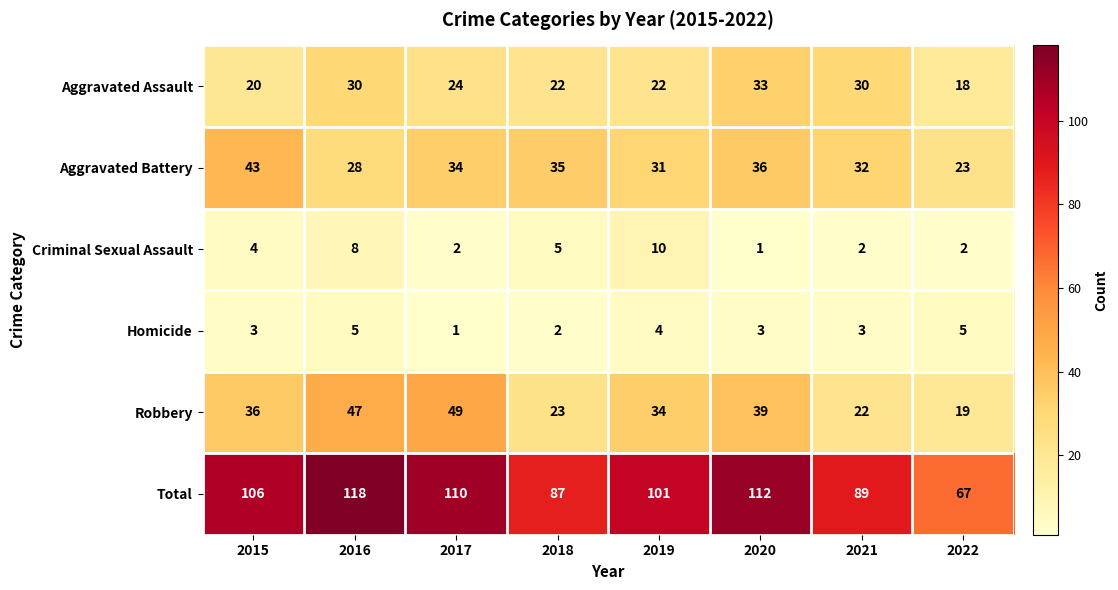

List the series in order of their peak value, highest first.

Total, Robbery, Aggravated Battery, Aggravated Assault, Criminal Sexual Assault, Homicide